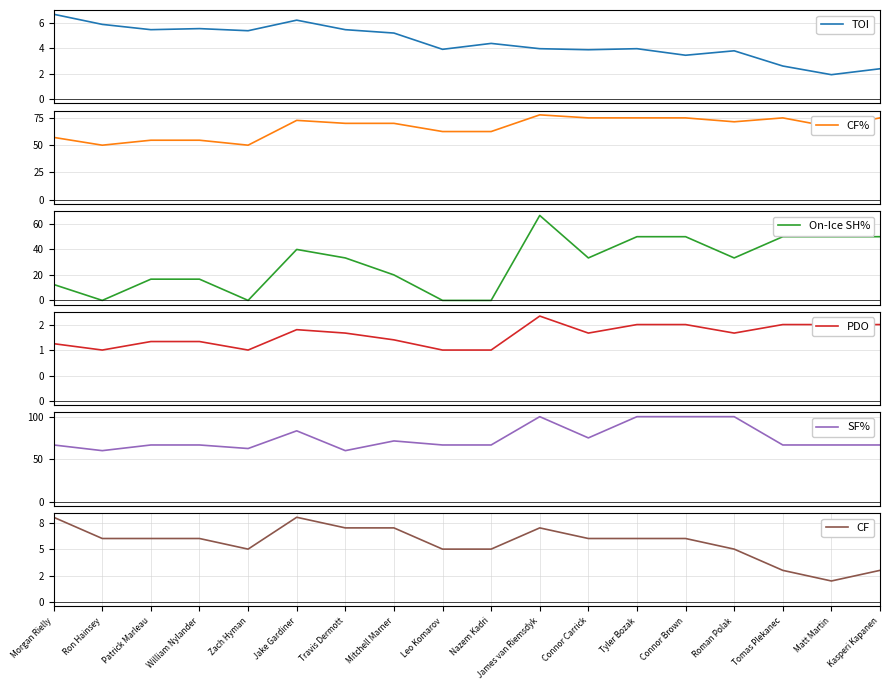

What are all the series names shown in the legend?

TOI, CF%, On-Ice SH%, PDO, SF%, CF